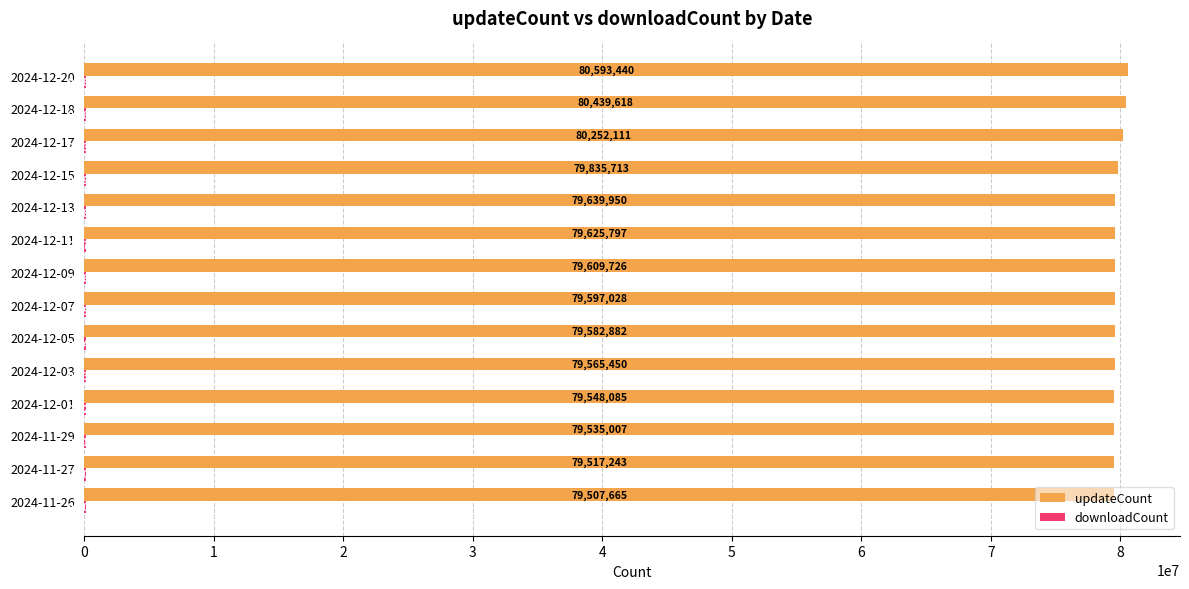

What is the sum of the updateCount values at 2024-12-05 and 2024-12-11?

159208679